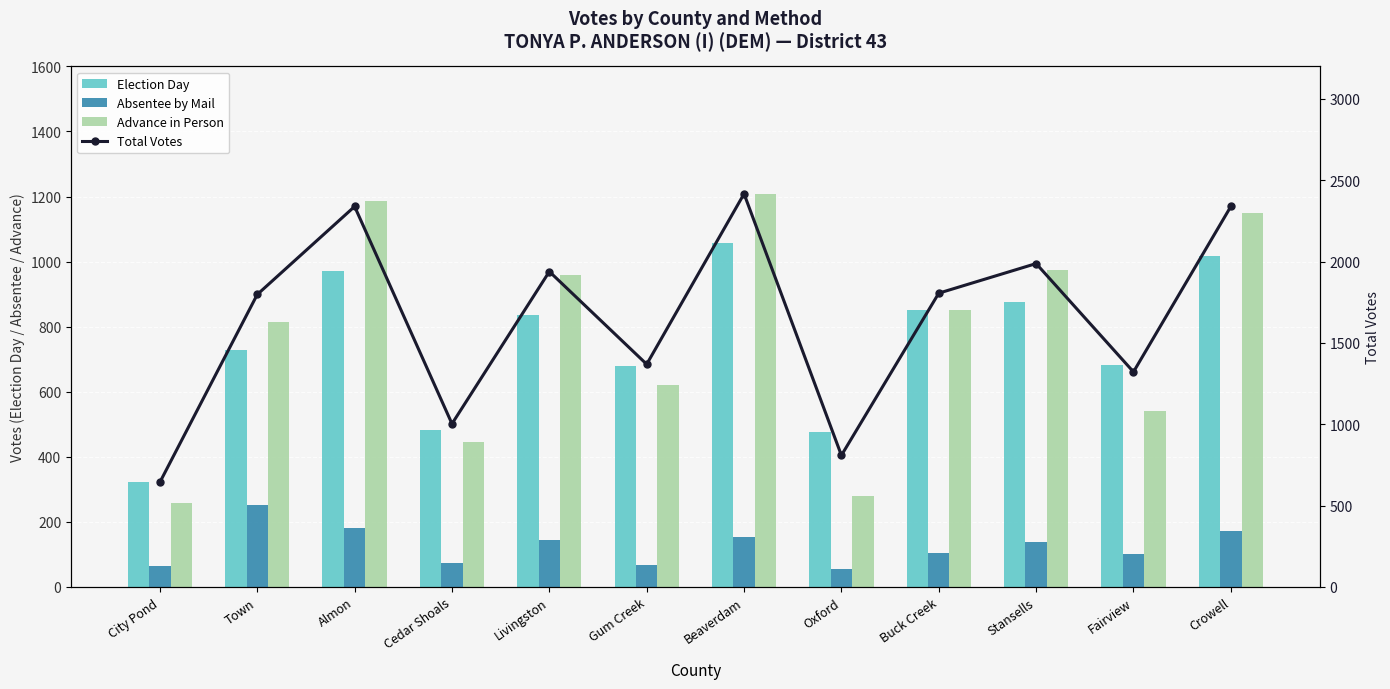

At which category does the chart reach its peak across all series?

Beaverdam